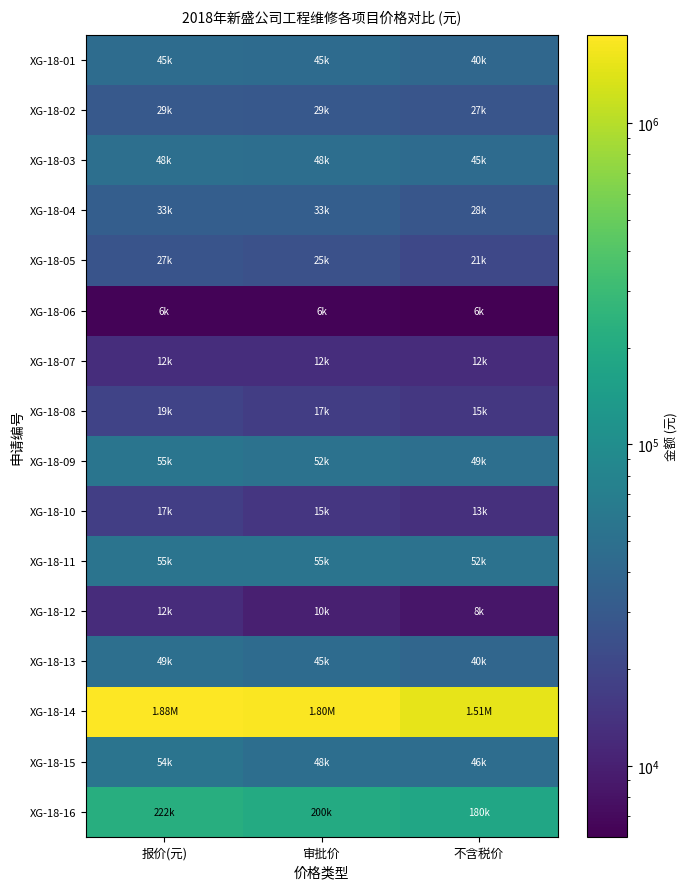

At which category is the sum across all series the highest?

报价(元)